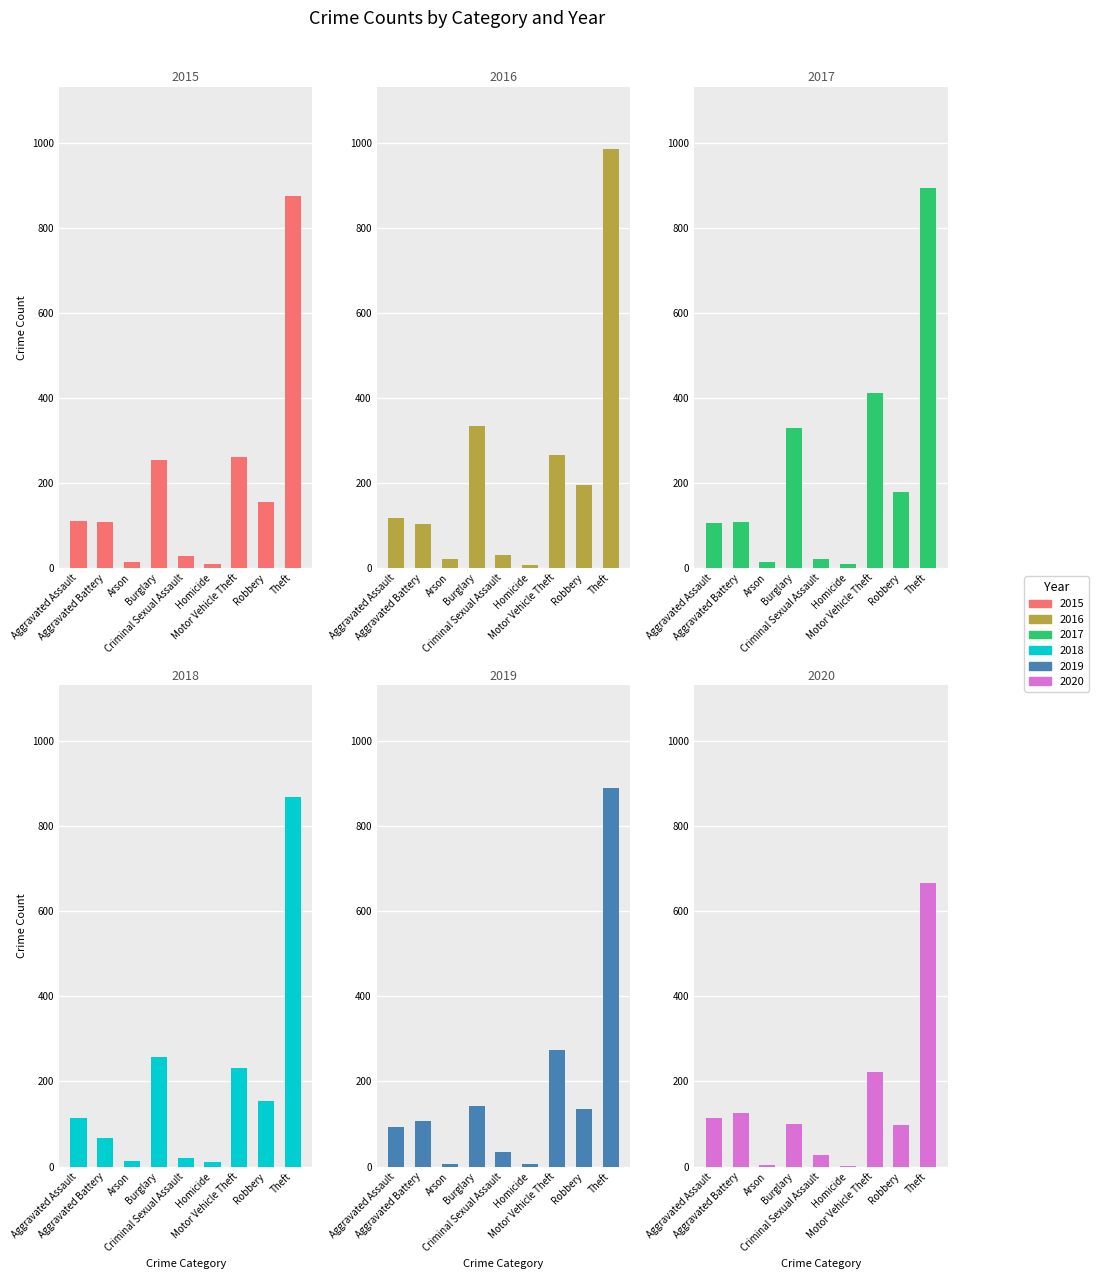

What is the value of the 2019 bar at the 6th from the left?

5